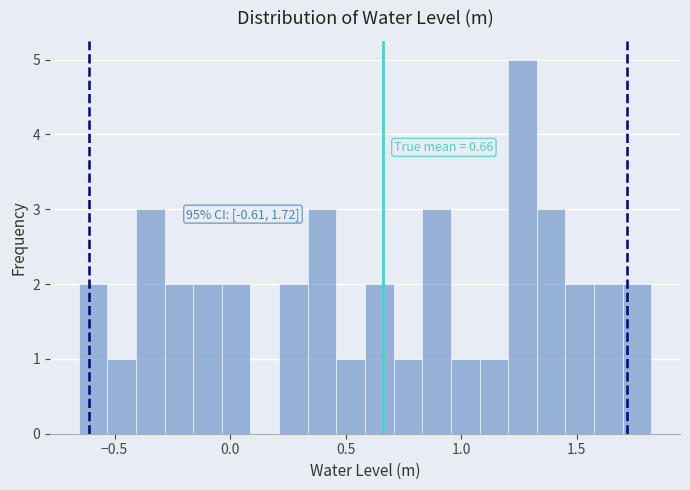

Read against the x-axis, roughly where is the centre of the tallest bar?

1.25